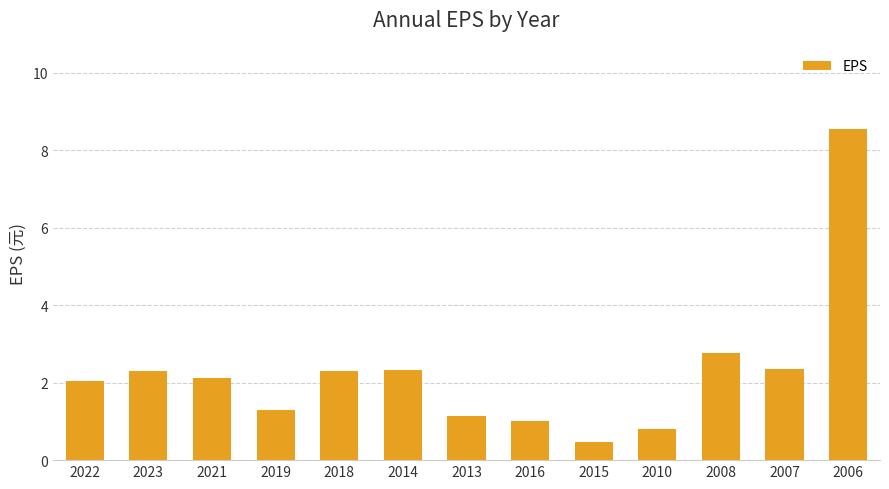

What is the minimum value shown in the chart?

0.5